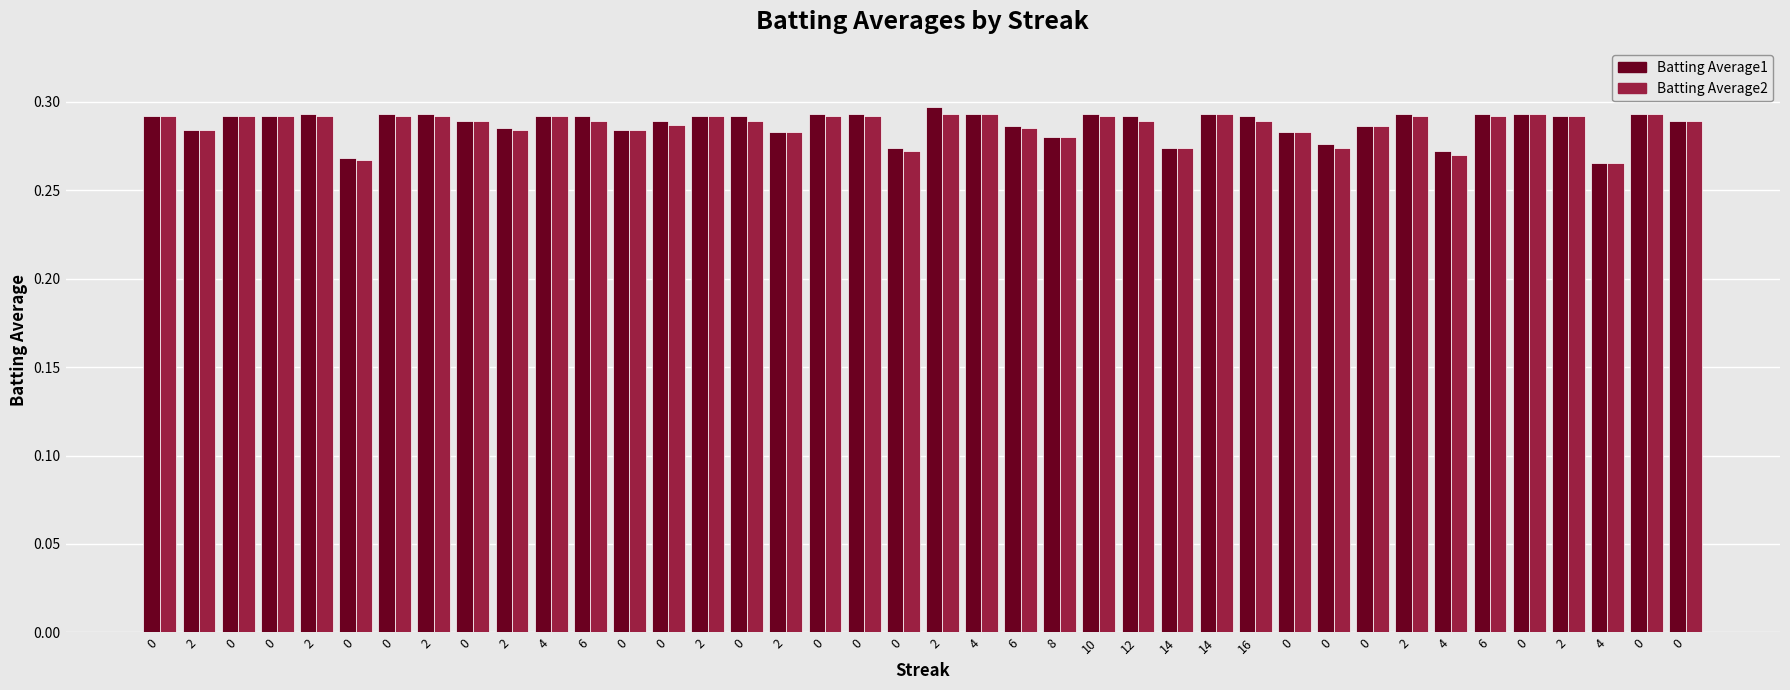

The Batting Average2 series shows 0.5 at 0. True or false?

False